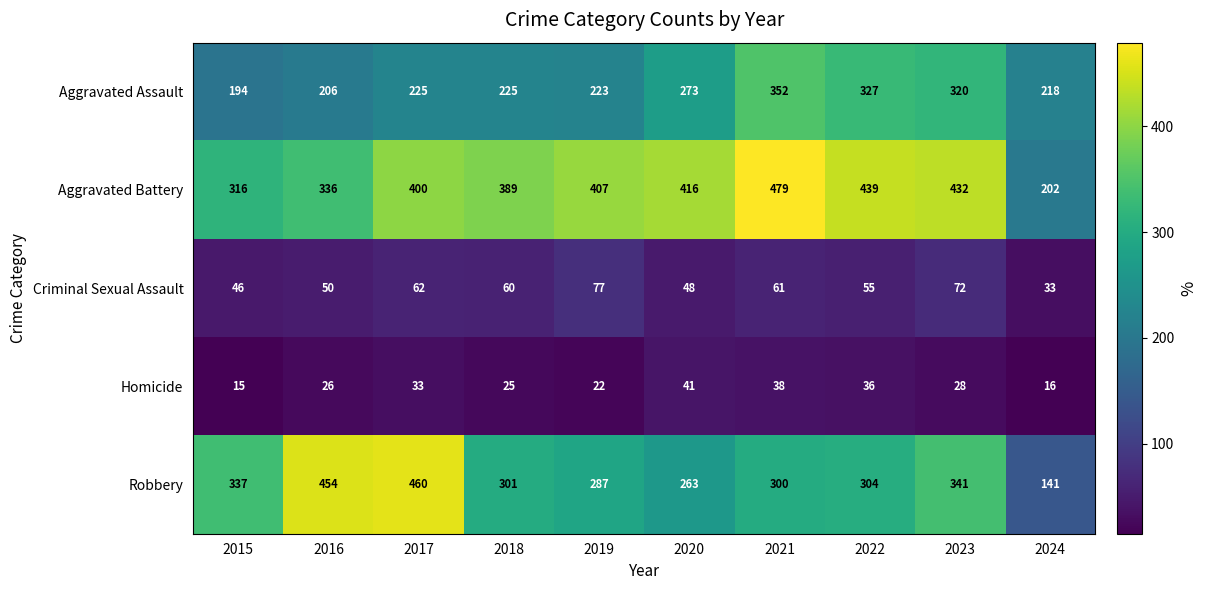

Which label corresponds to the smallest value in the chart?

2015